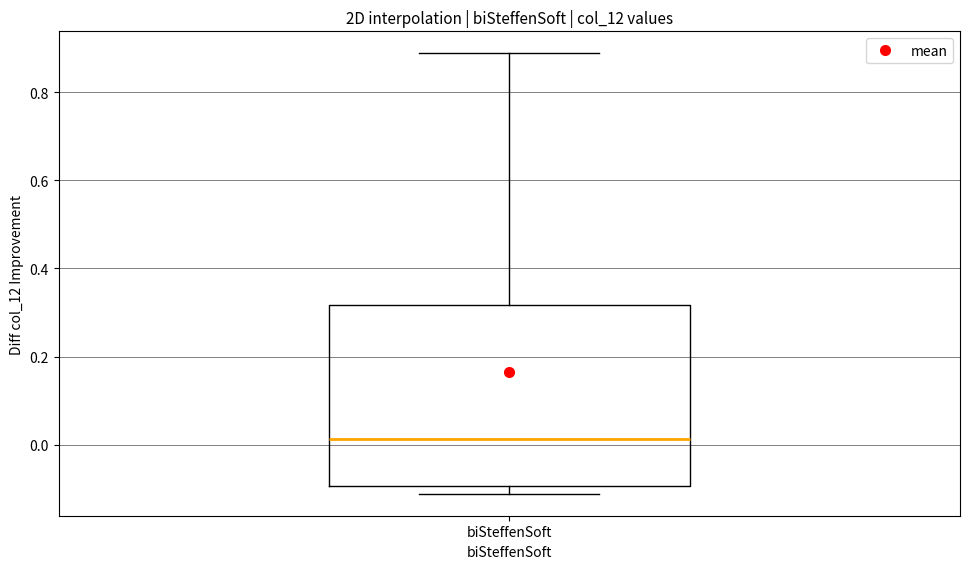

Where does the upper whisker of the box for biSteffenSoft end on the y-axis? The values are not printed on the chart, so give them approximately, as read against the axis.

0.88